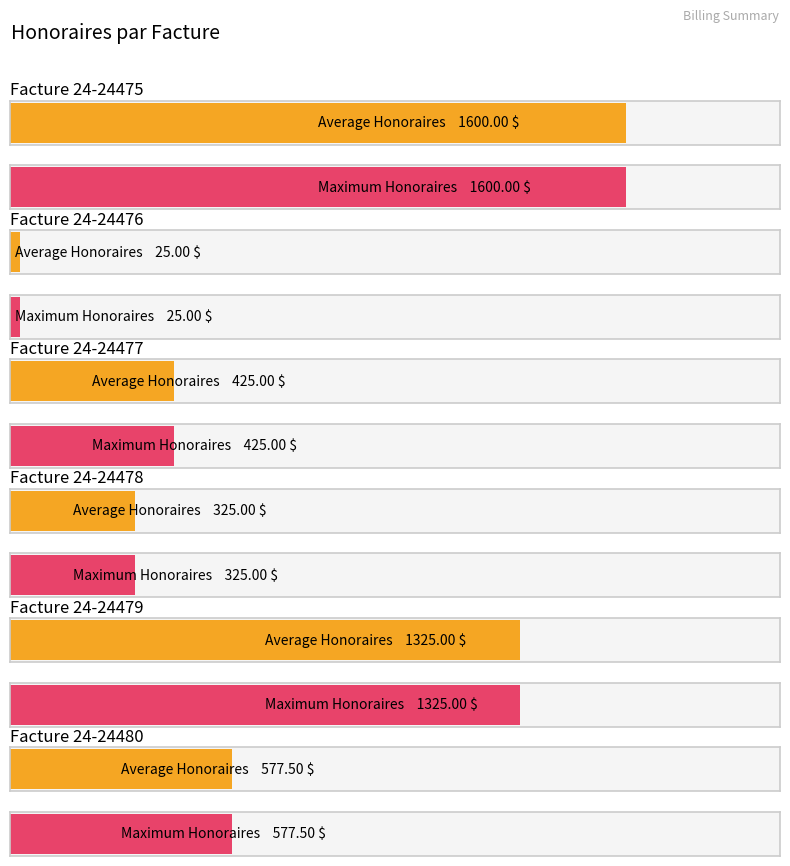

What is the label of the 13th bar from the left?

12